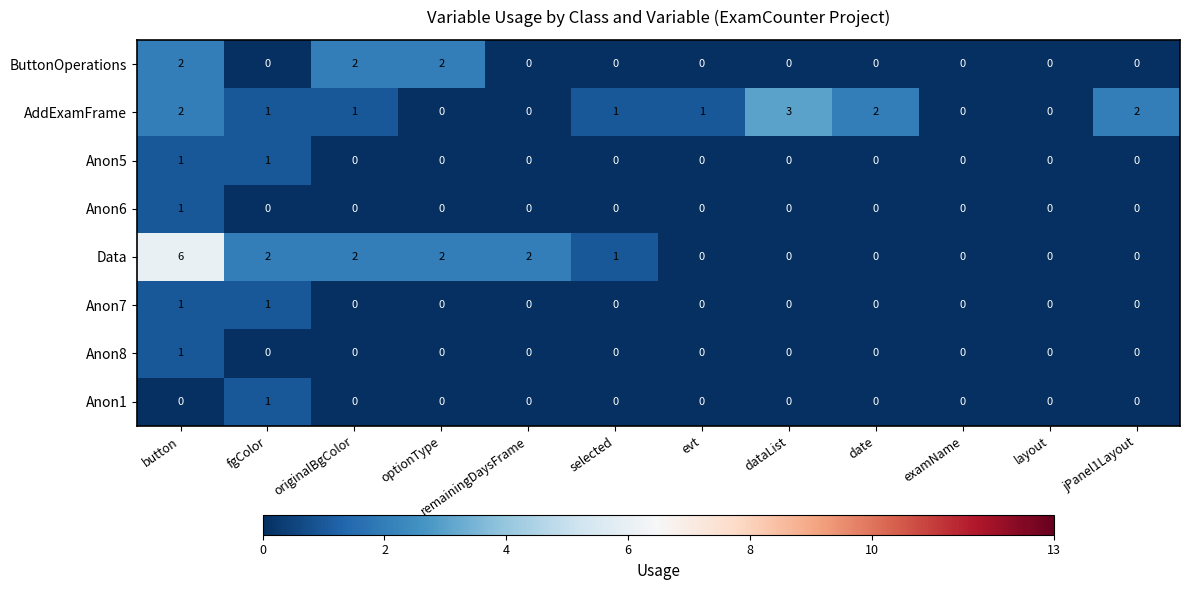

The Anon6 series shows -1 at selected. True or false?

False